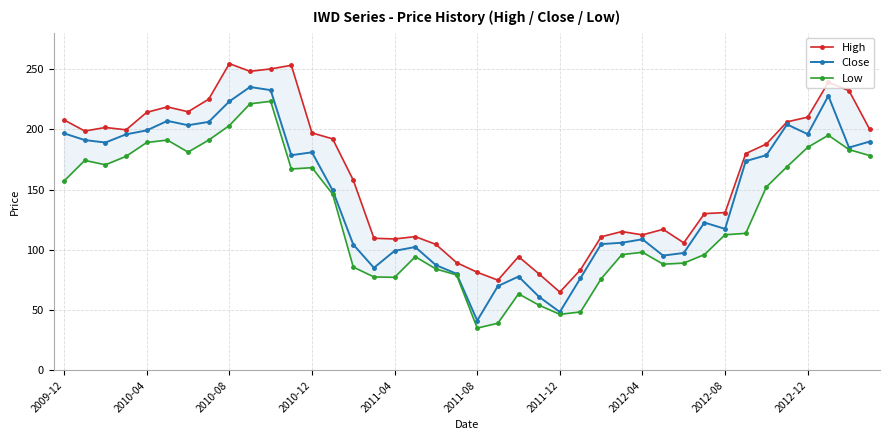

At how many categories does at least one series exceed 185?

20